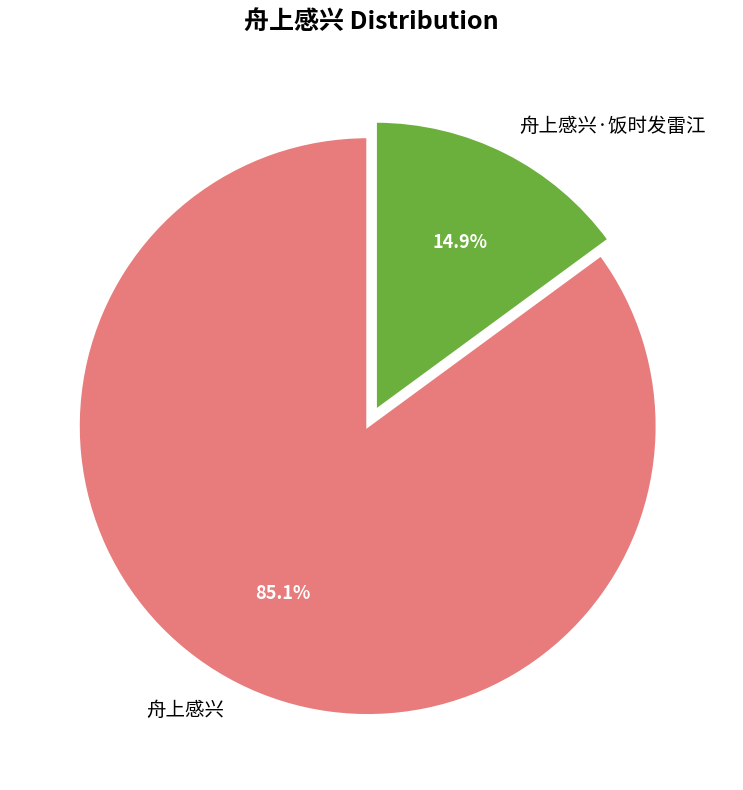

What is the majority slice?

舟上感兴